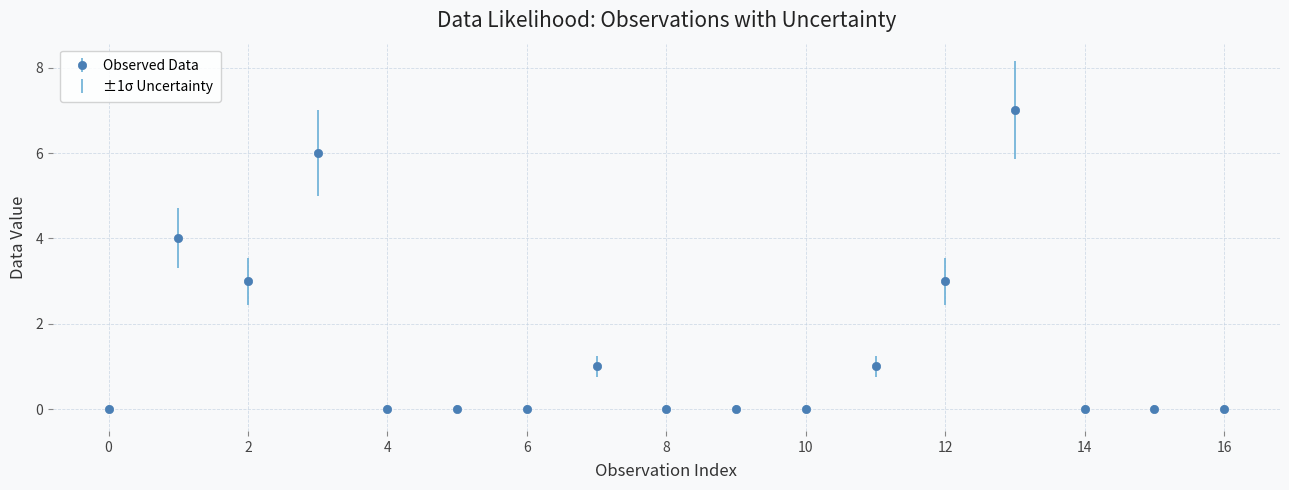

What is the maximum value shown in the chart?

7